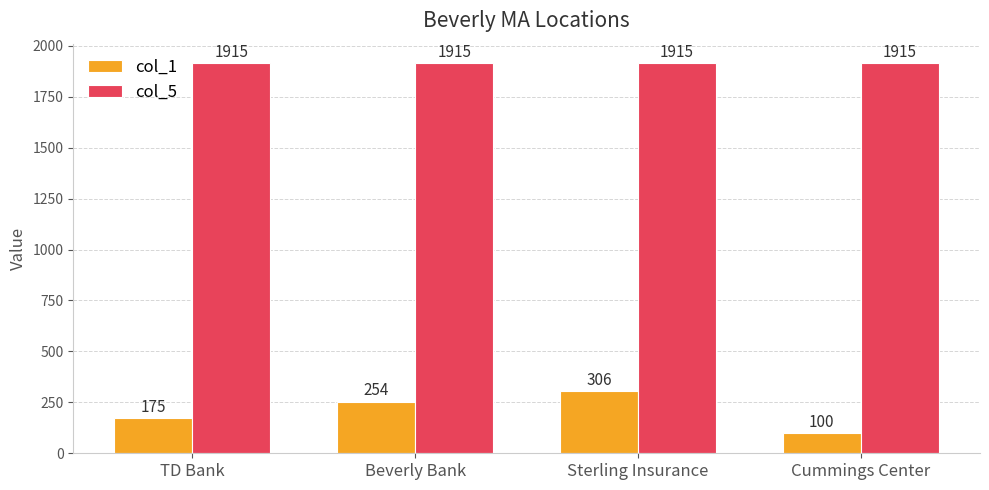

How many distinct data groups are displayed?

2